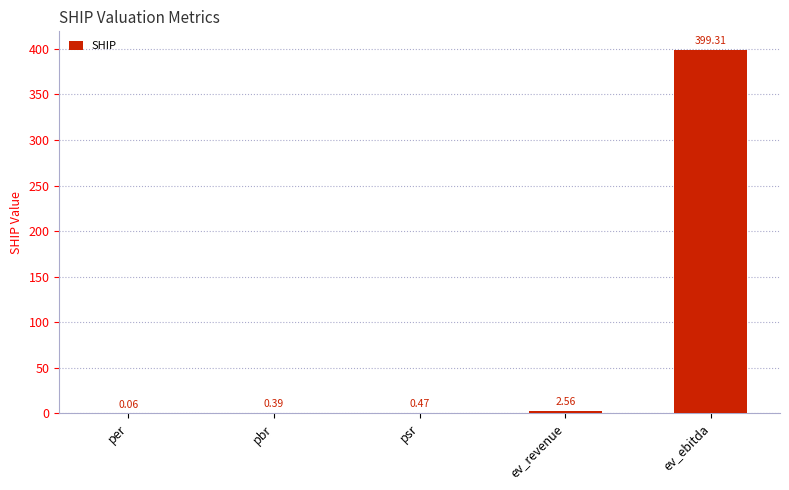

What is the change in value from per to psr?

+0.4